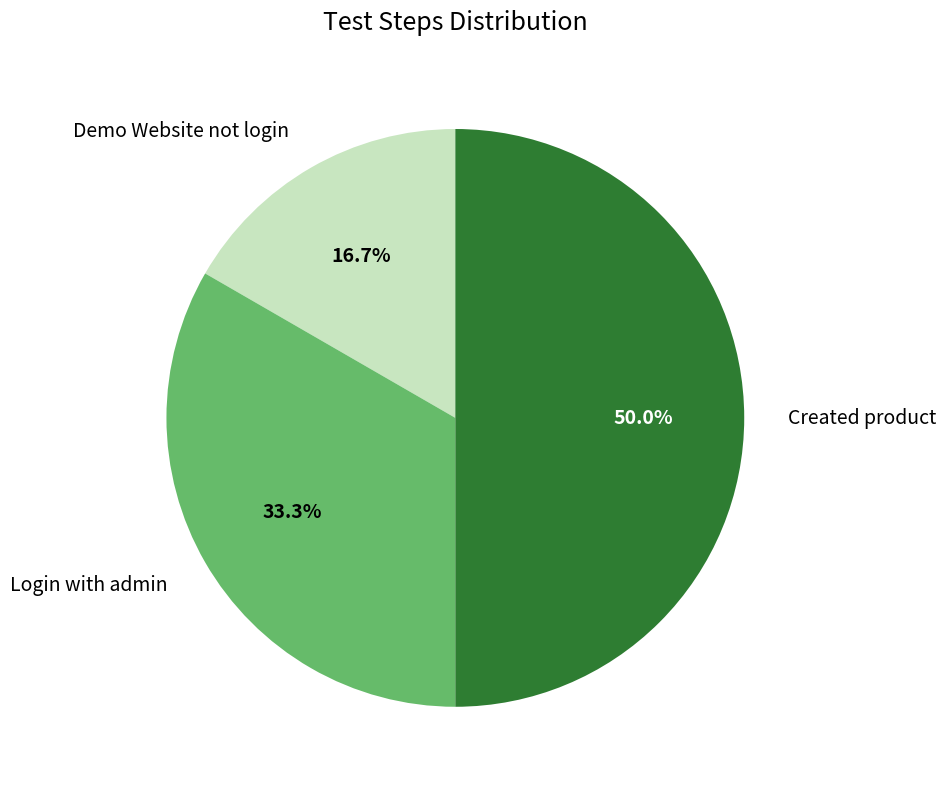

Approximately how many times larger is the value at Demo Website not login compared to Created product?

0.3